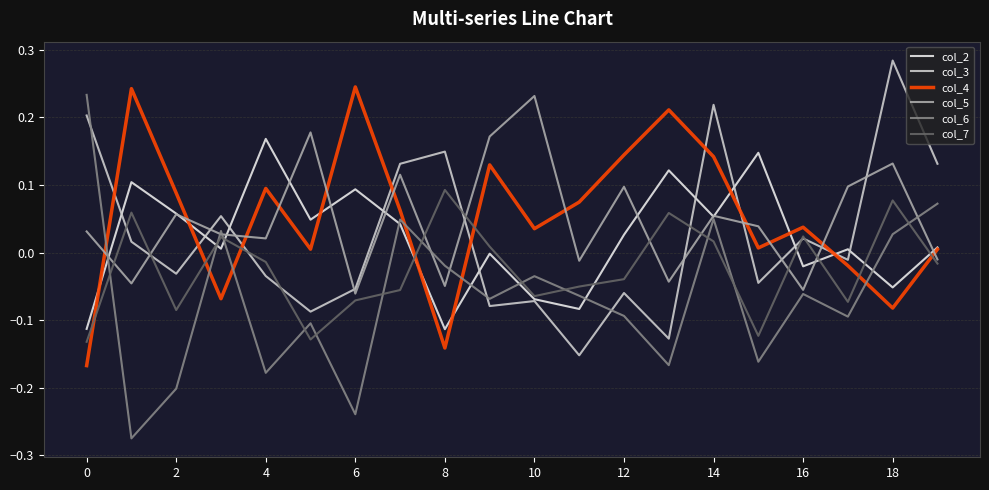

How many intersections are there between col_3 and col_6?

3